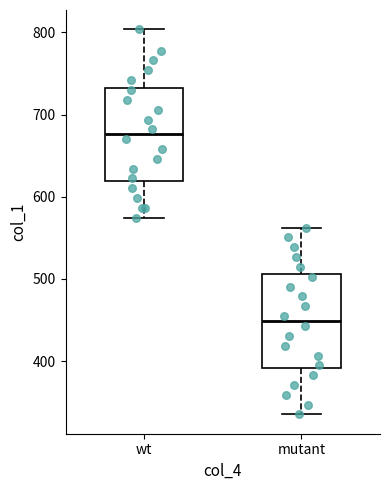

Reading left to right, read every box against the y-axis: the position of its median line, the range the box covers, and the ends of its whiskers. The values are not printed on the chart, so give them approximately, as read against the axis.

wt: median 680, box 620 to 730, whiskers 570 to 800
mutant: median 450, box 390 to 510, whiskers 330 to 560